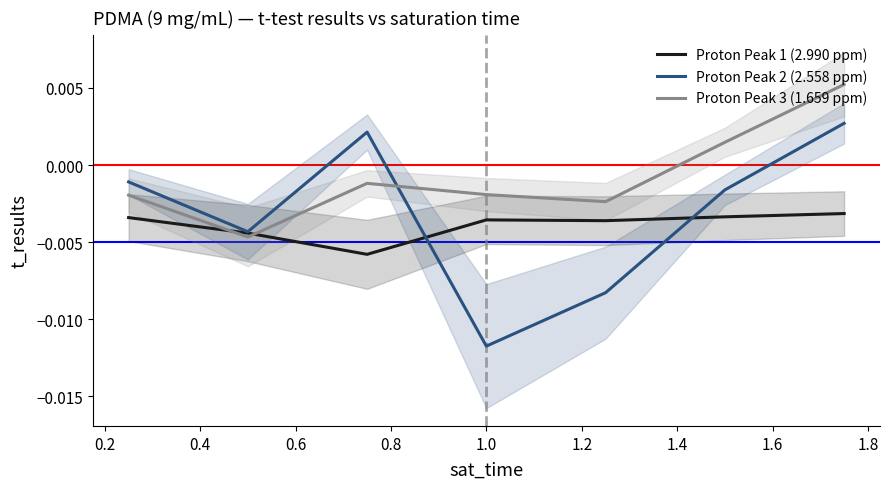

Is it true that Proton Peak 1 (2.990 ppm) equals -0.0 at 1.2?

False